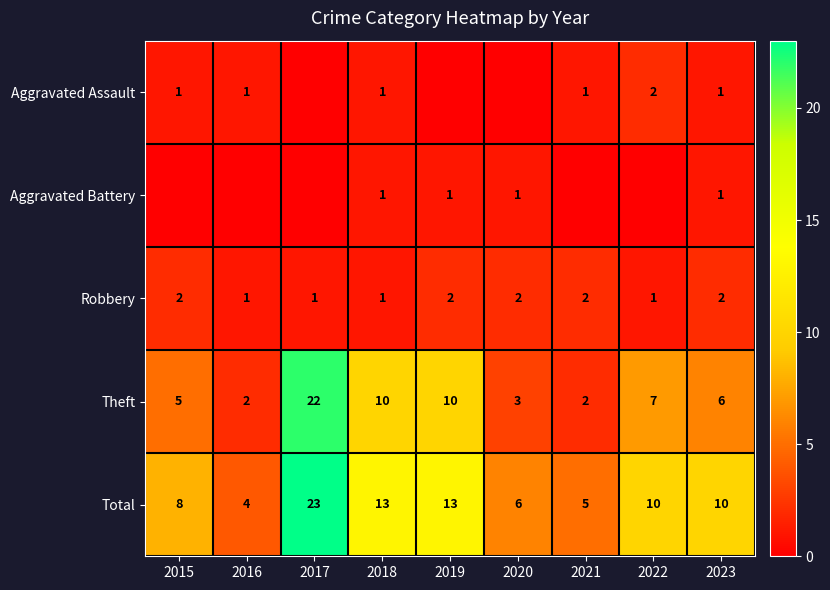

The value of Robbery at 2020 is 3. True or false?

False